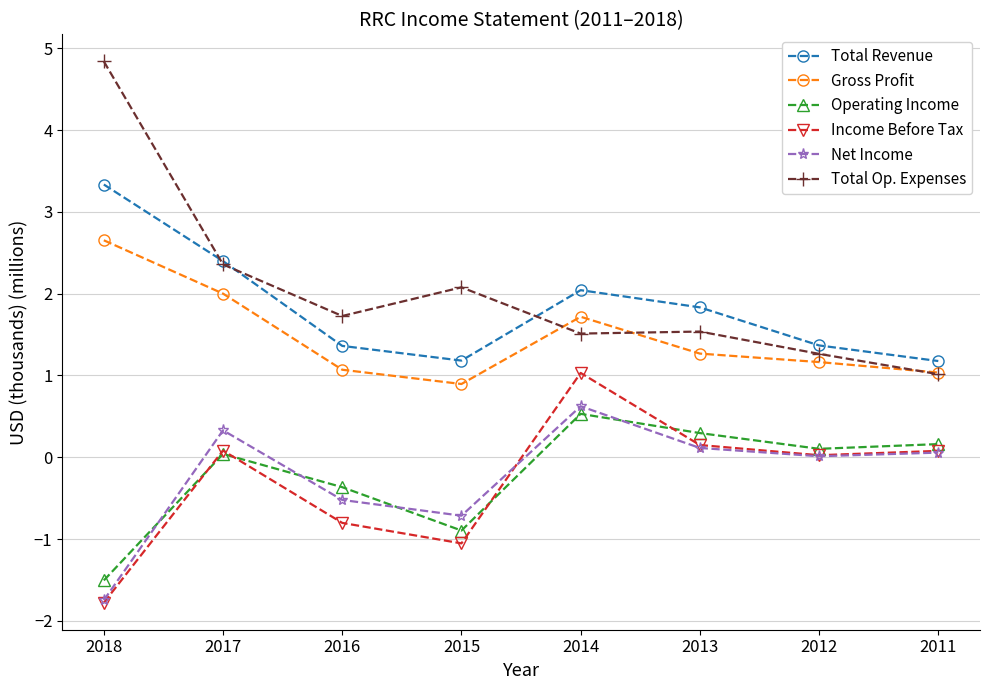

At which category does Operating Income reach its first local peak?

2017